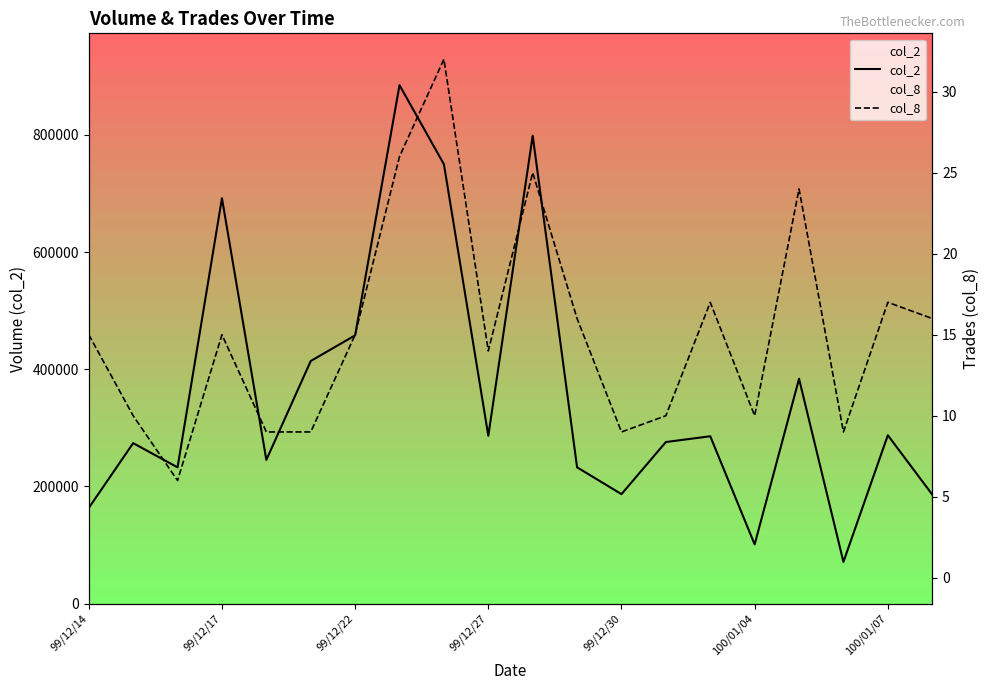

What is the average value of the col_8 series?

15